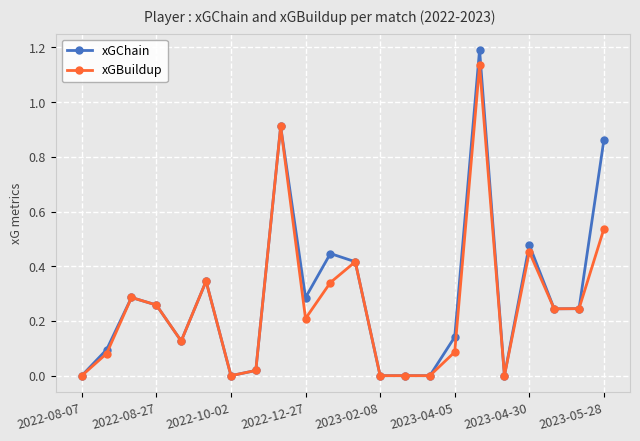

Which series has the largest range (max minus min)?

xGChain